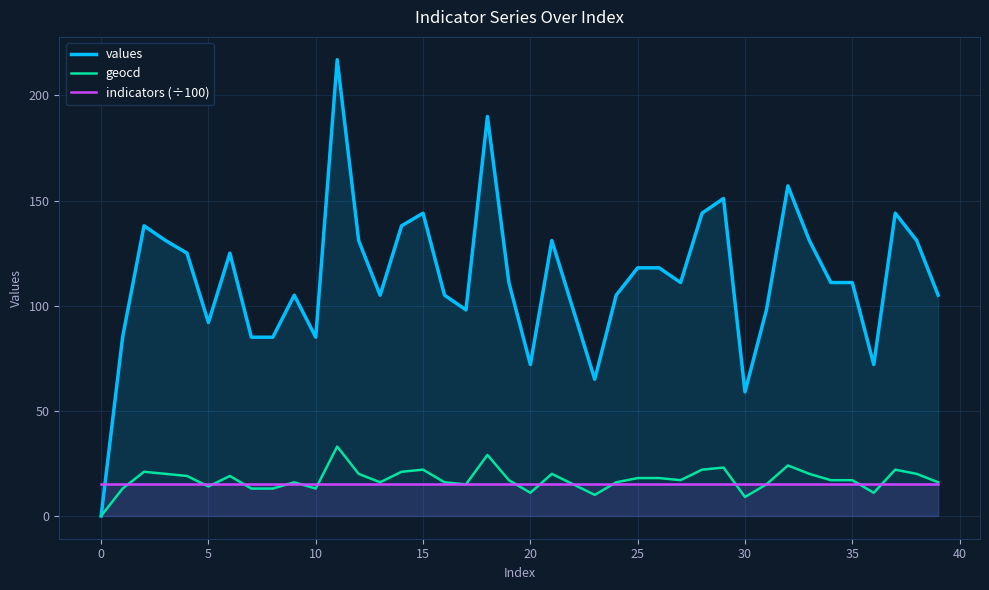

True or false: indicators (÷100) has more than 1 points higher than both neighbors.

False